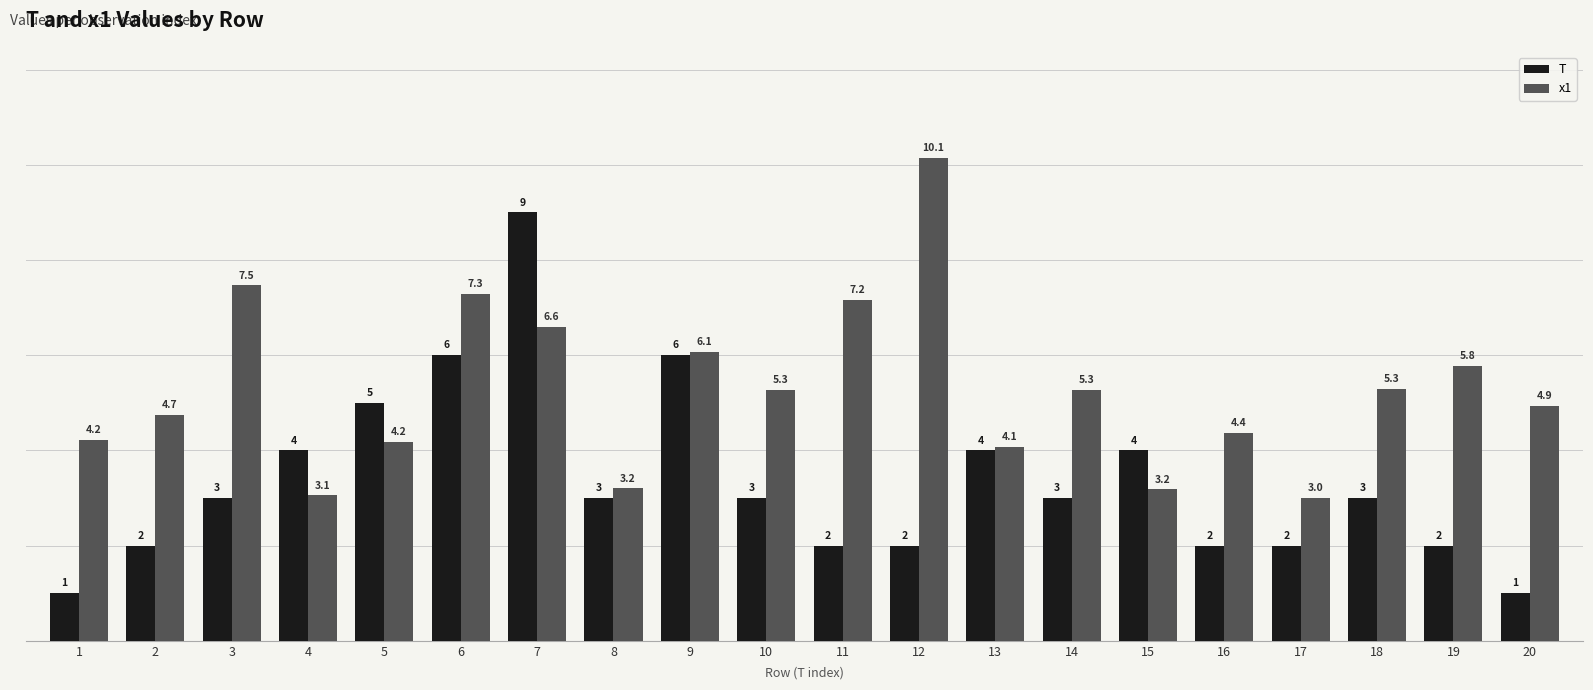

How many groups of bars are there?

20